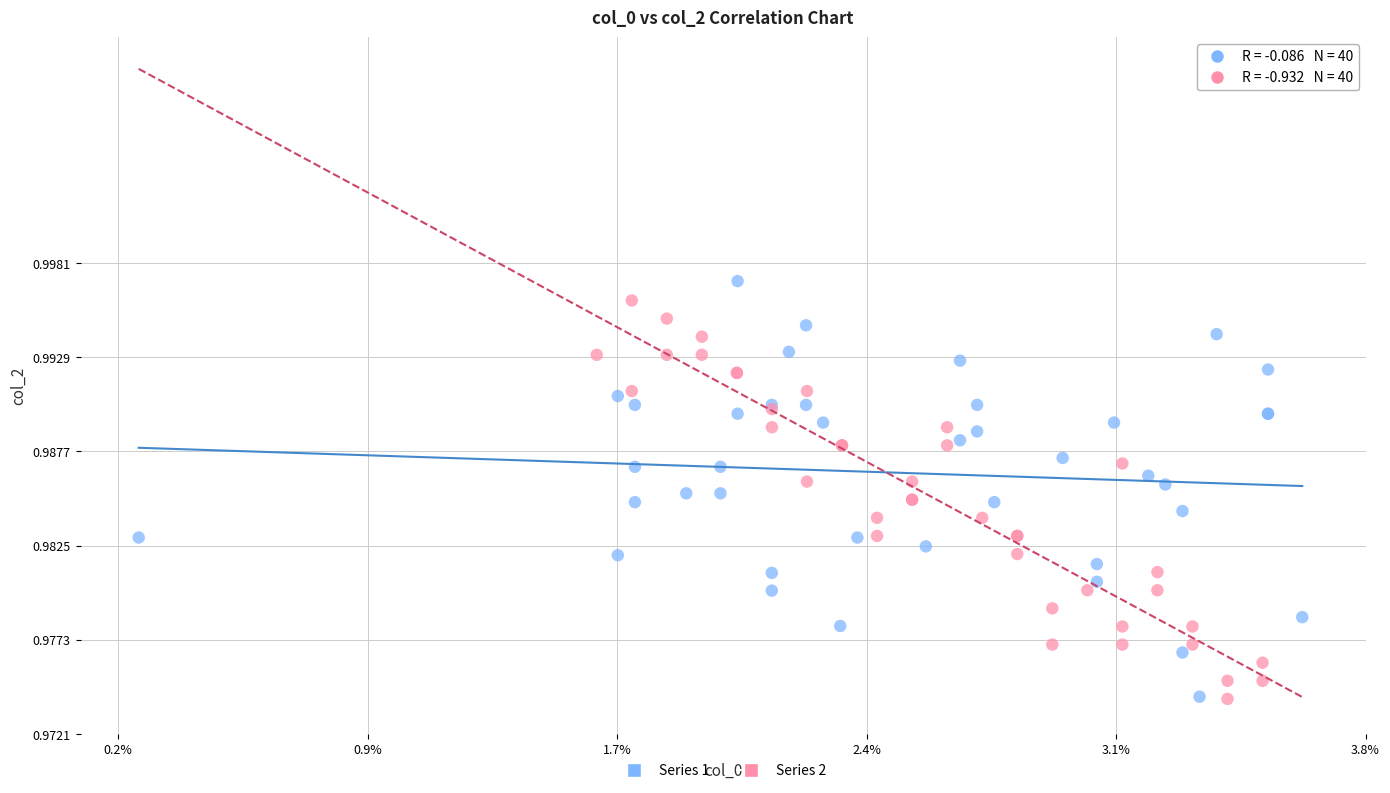

What are all the series names shown in the legend?

Series 1, Series 2